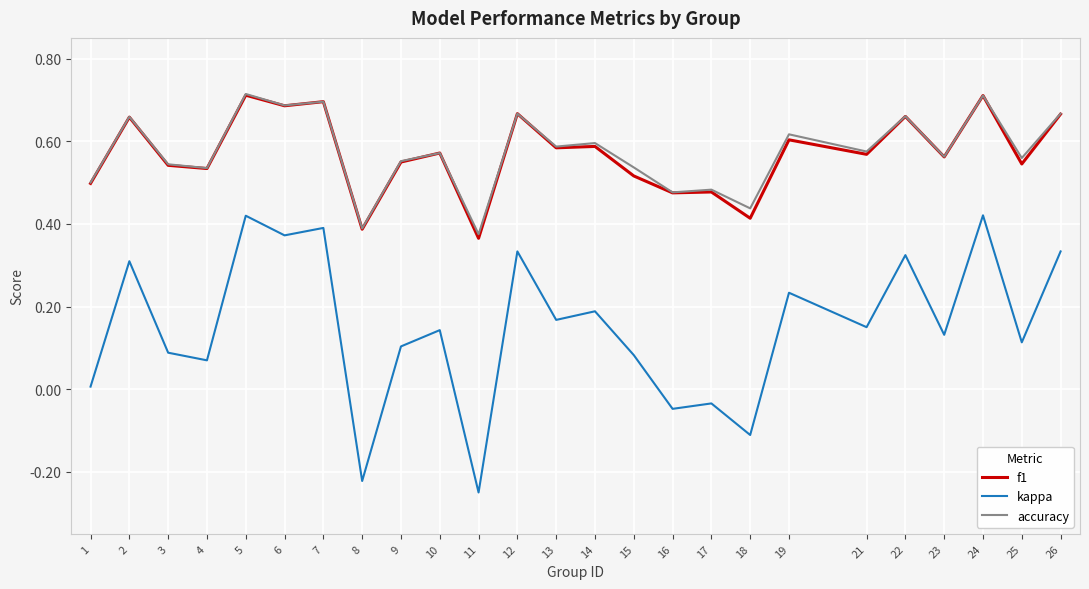

True or false: f1 and kappa cross at least once.

False